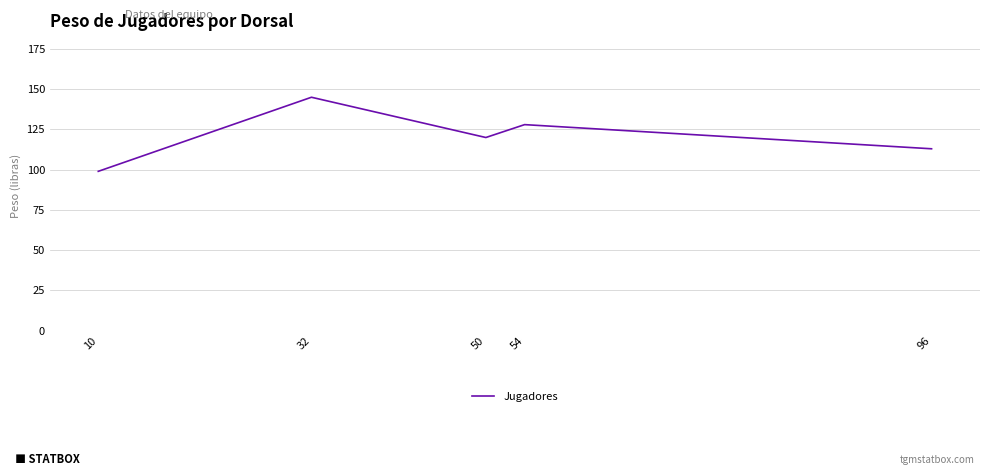

True or false: the data shows 47 at 50.

False